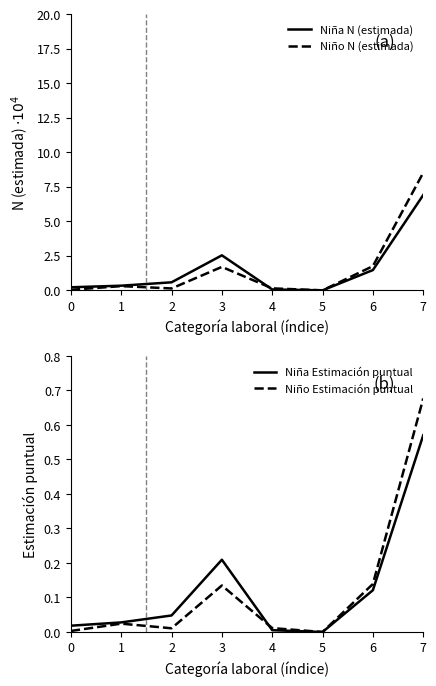

What is the sum of all Niño Estimación puntual values?

1.0